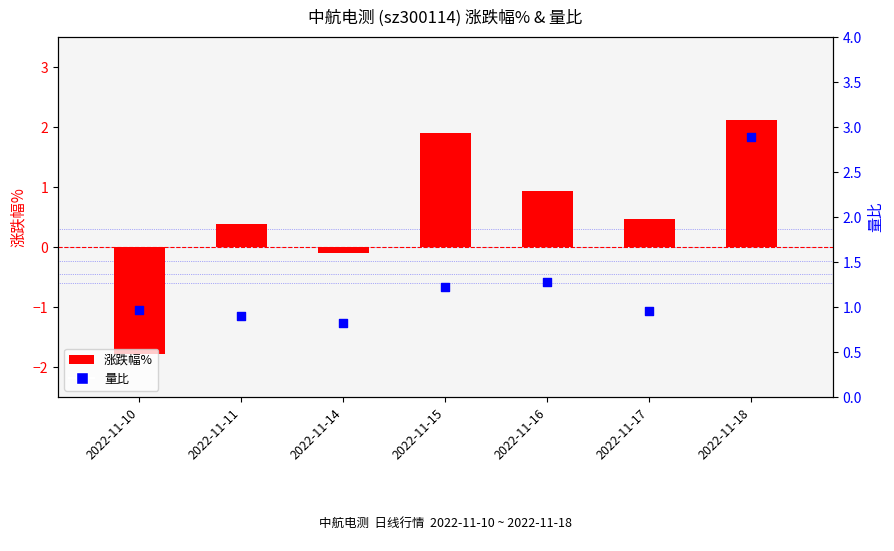

What are all the series names shown in the legend?

涨跌幅%, 量比